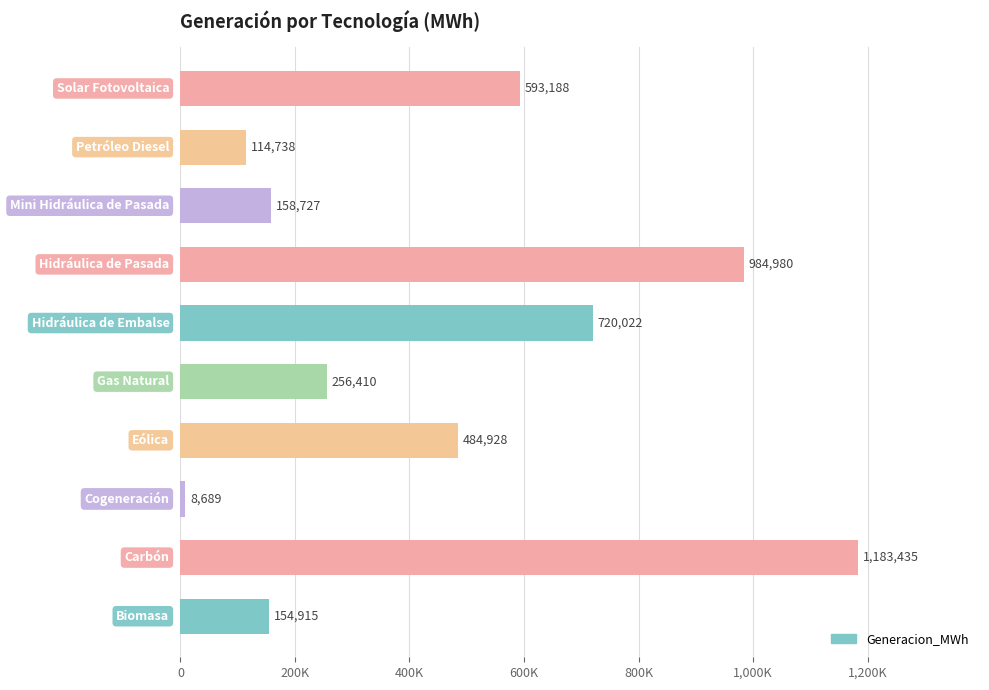

Does the chart contain any negative values?

No